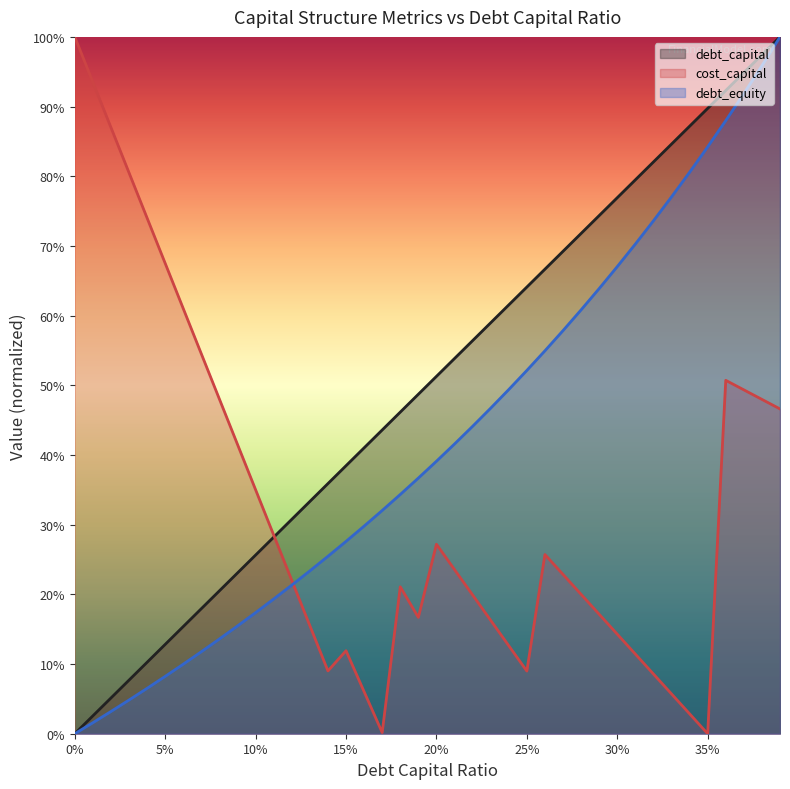

Which series changed the most between 0.26 and 0.38?

debt_equity